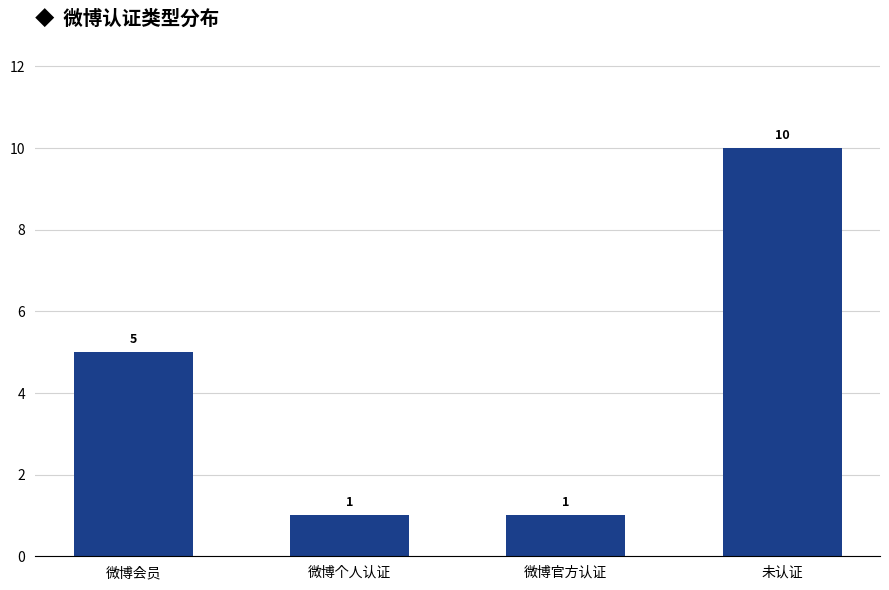

What is the label of the 4th bar from the left?

未认证